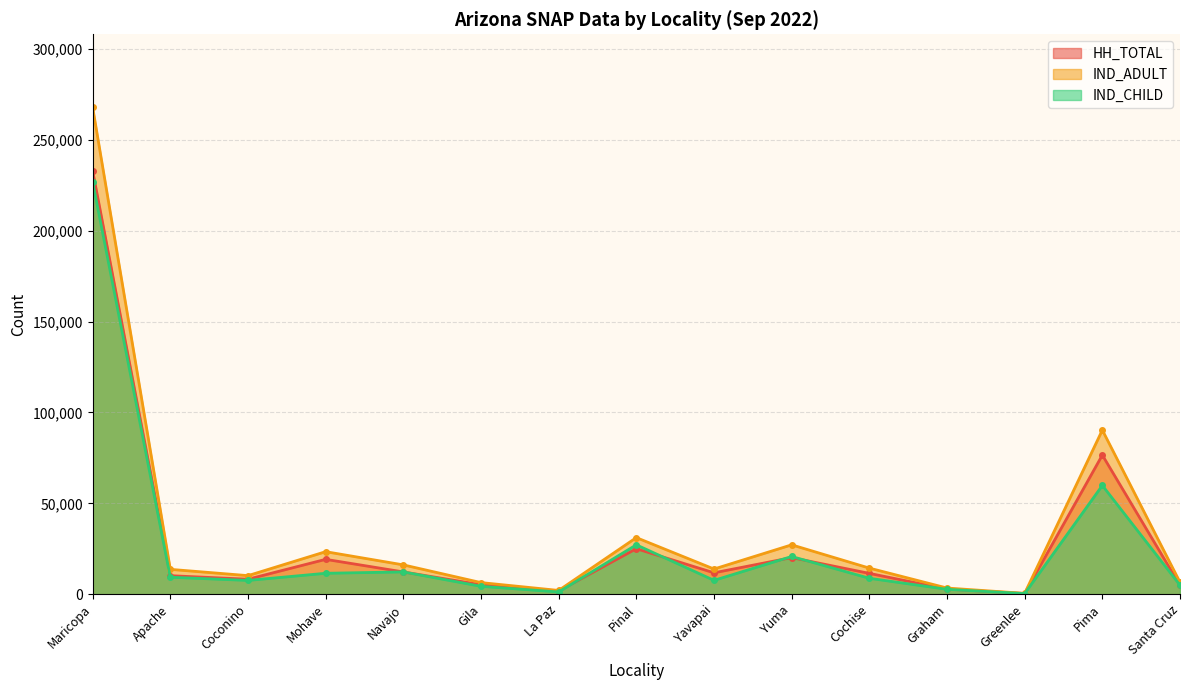

List the series in order of their overall mean, lowest first.

IND_CHILD, HH_TOTAL, IND_ADULT